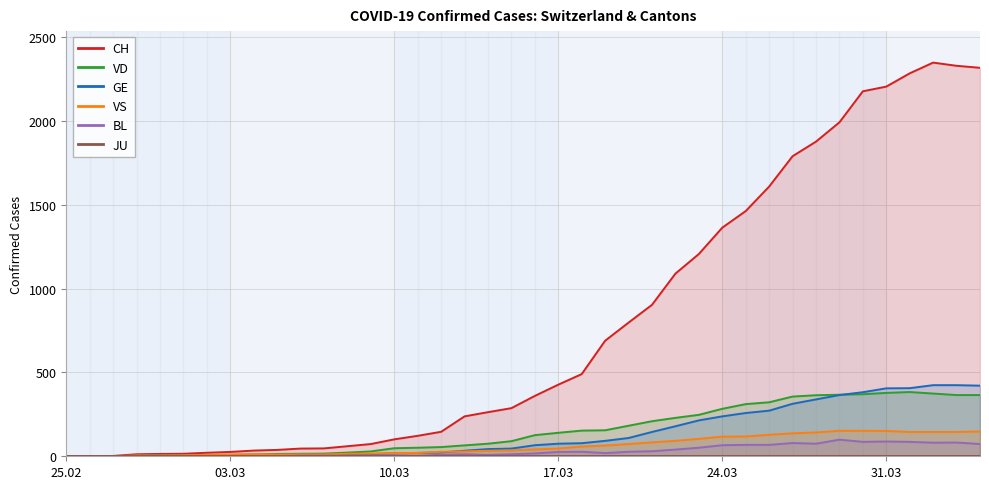

What is the spread (max minus min) of values at 2020-03-18?

463